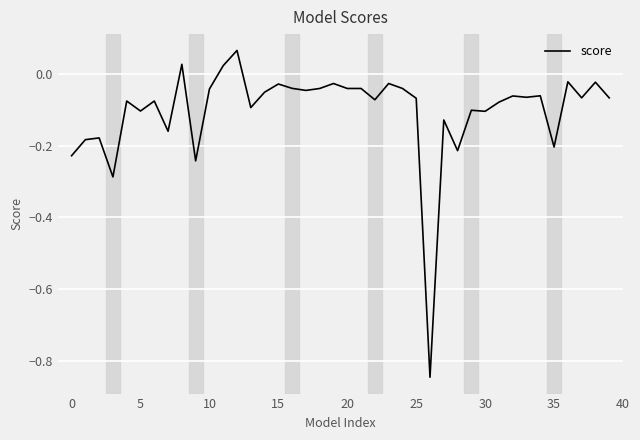

Is this an area chart (filled region under the line)?

No